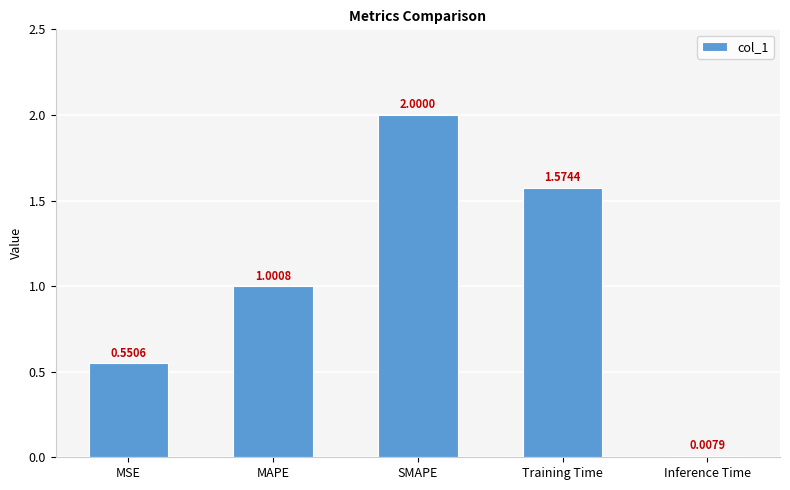

How many data points are less than 1?

2